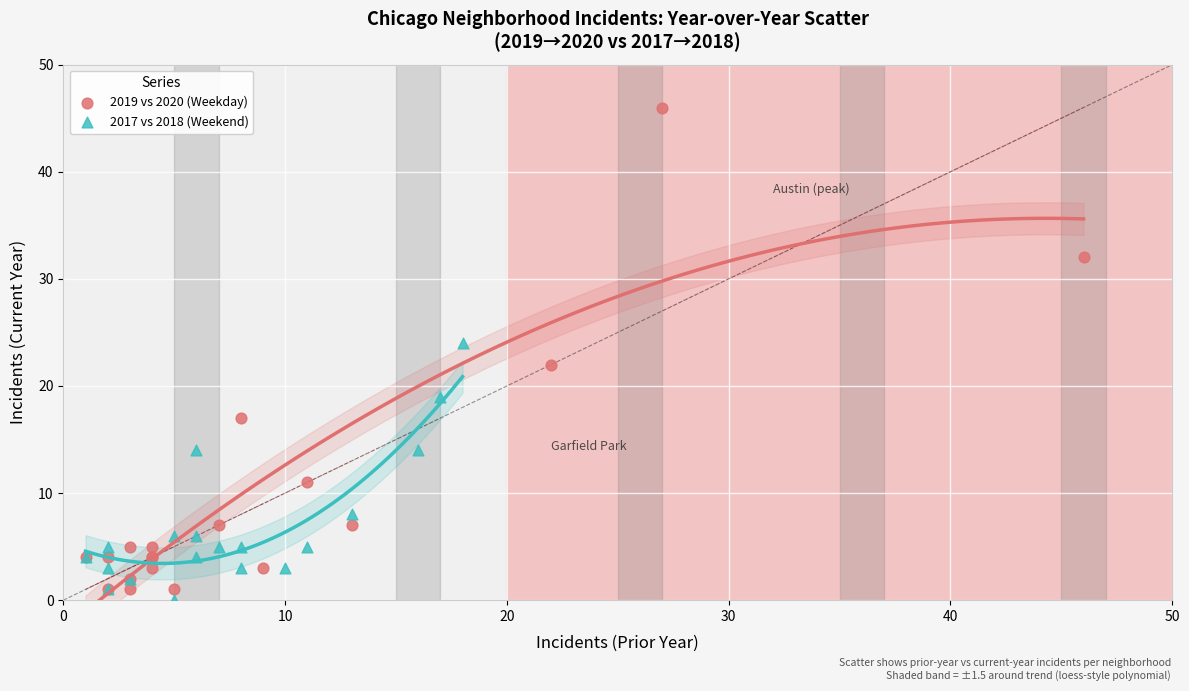

Which series has the widest spread of Y values?

2019 vs 2020 (Weekday)